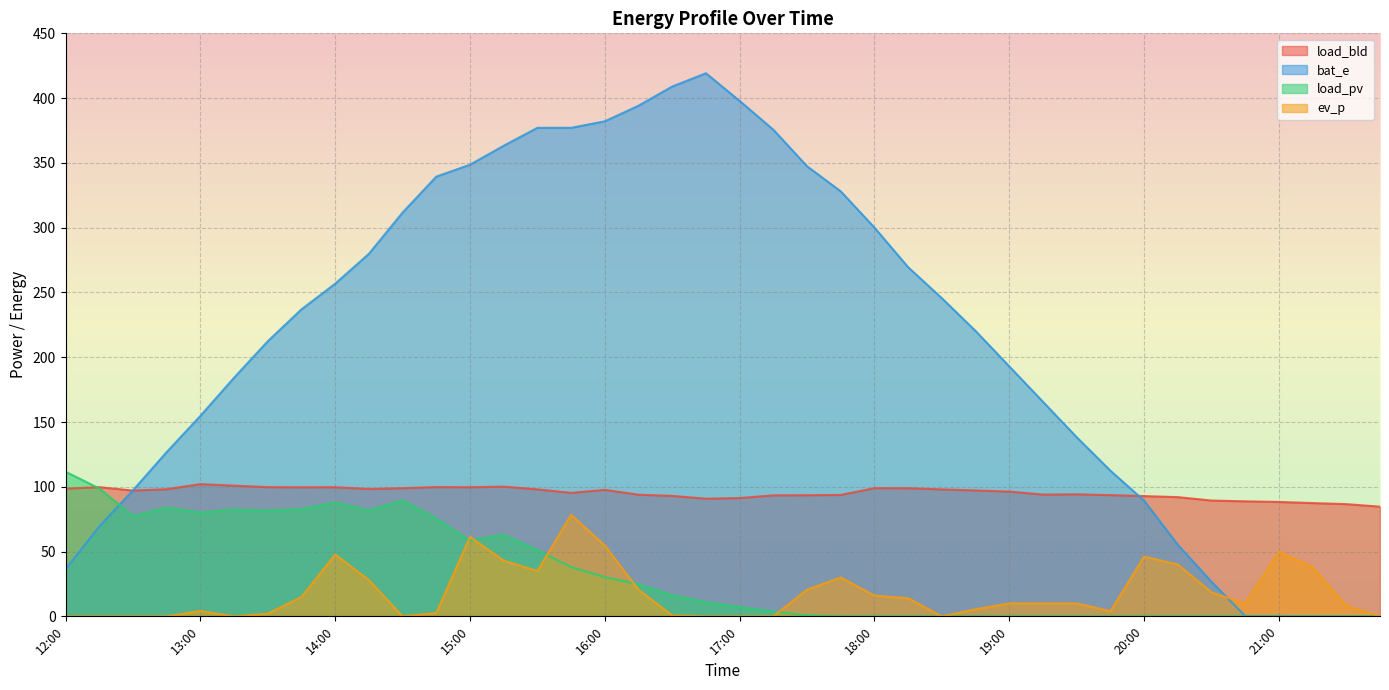

In ev_p, how many points are lower than both neighbors (excluding endpoints)?

6